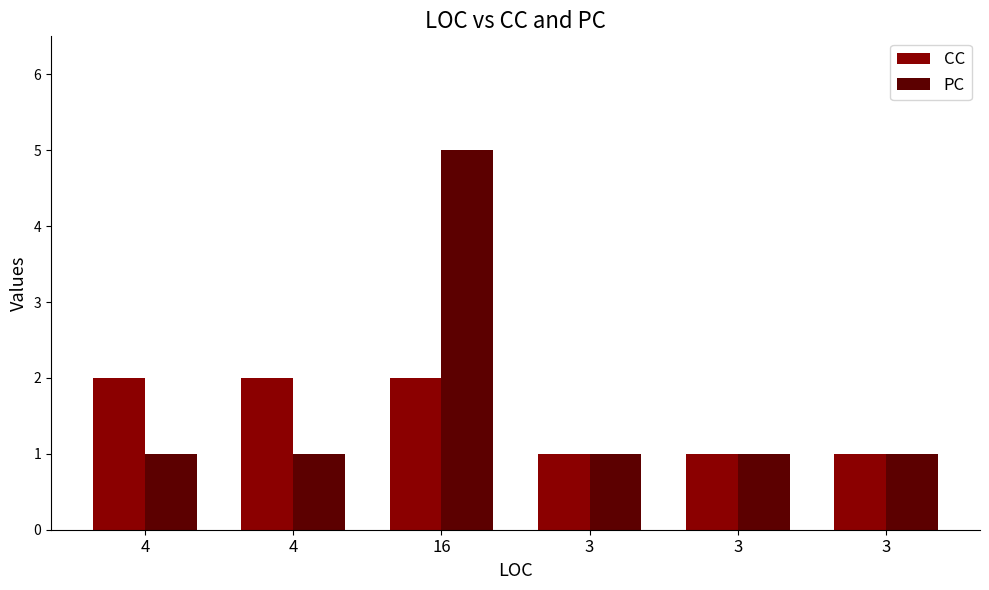

What are all the series names shown in the legend?

CC, PC